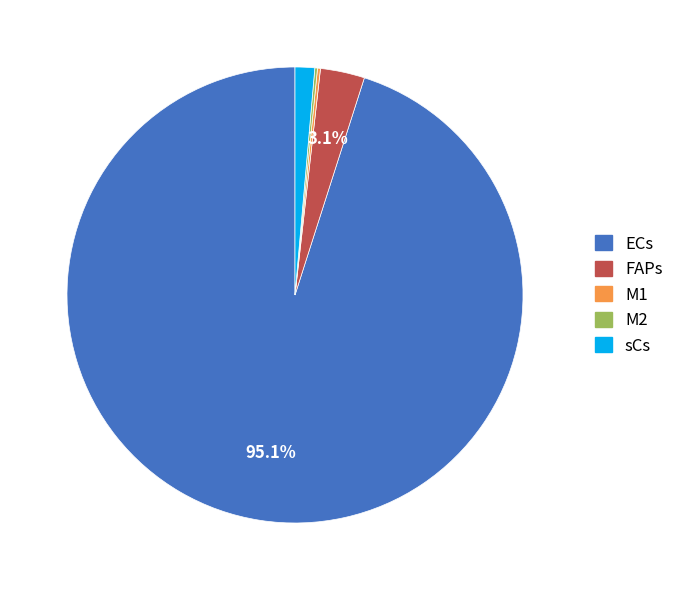

Combined, do FAPs and ECs account for over 50%?

Yes